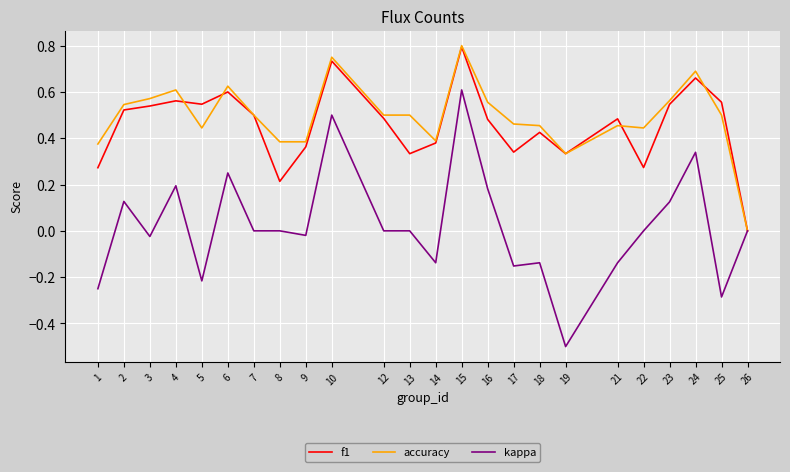

Which category has the lowest value in the kappa series?

19